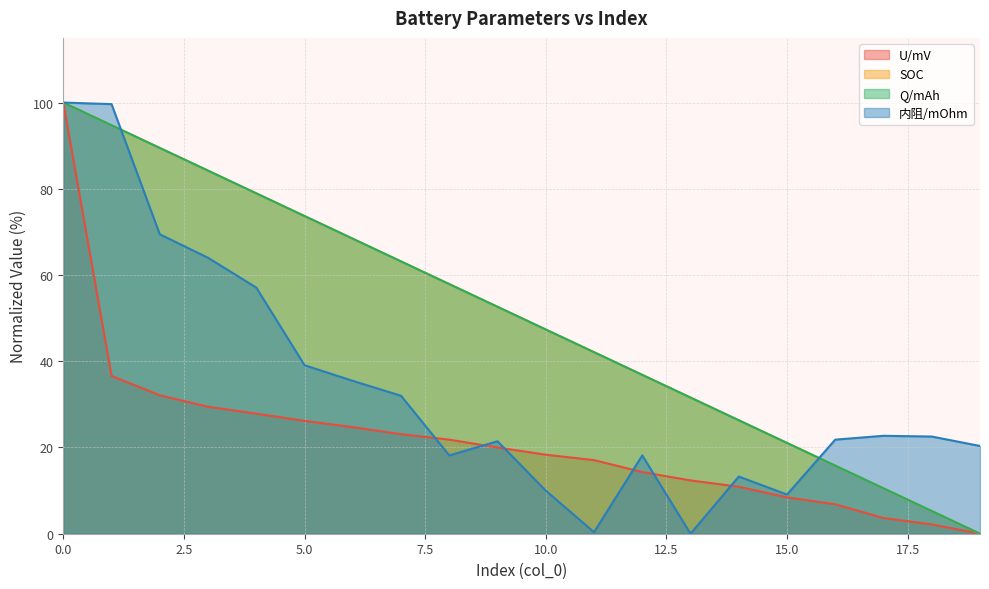

The value of SOC at 7 is 36.9. True or false?

False